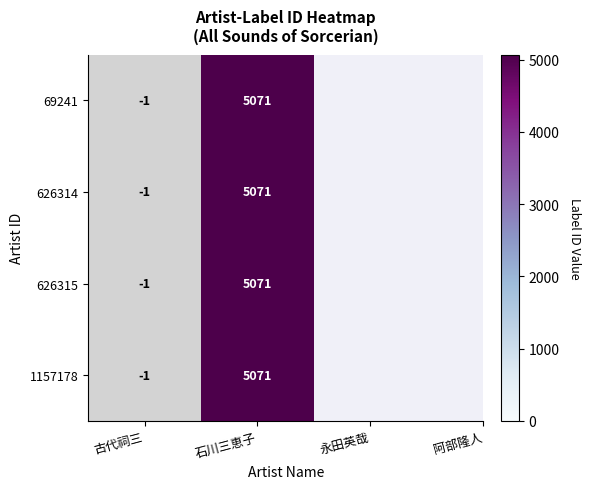

Is it true that 69241 equals 2141 at 石川三恵子?

False